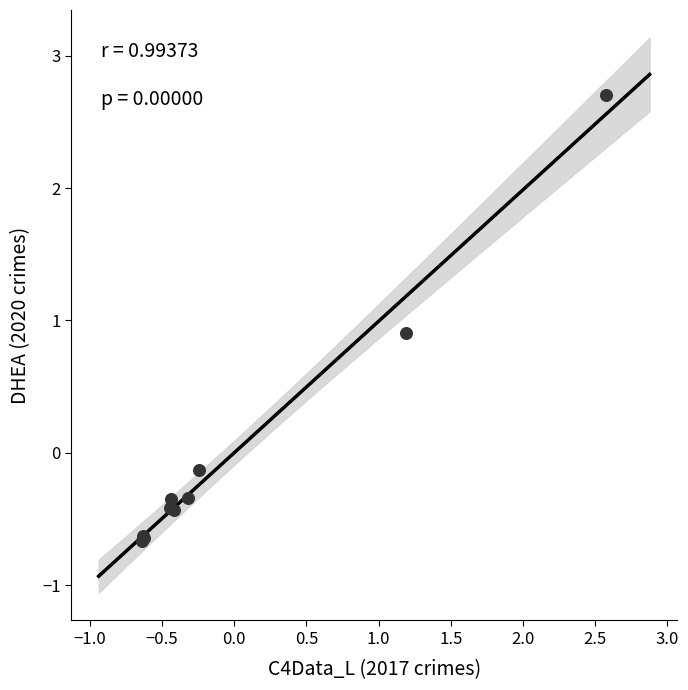

What Y value in the scatter plot is closest to 1?

0.9